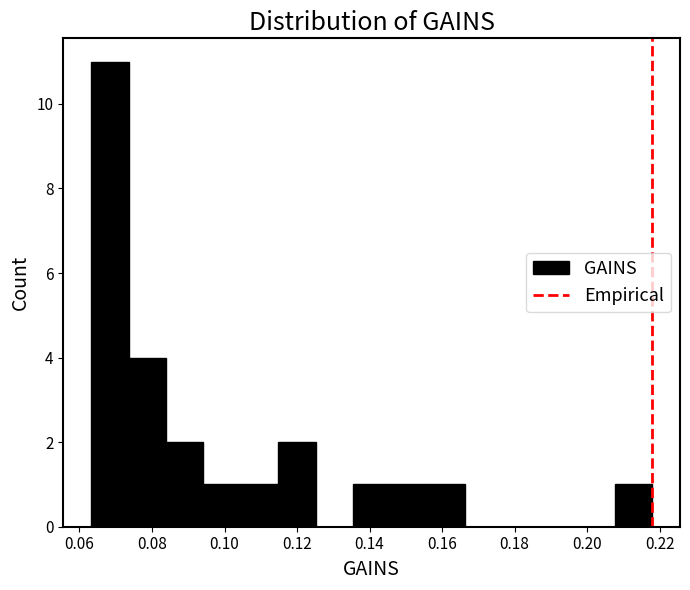

Reading left to right, transcribe this chart: for each bar, give the range it covers on the x-axis and its height. Neither the bar edges nor the heights are printed on the chart, so give them approximately, as read against the axes.

0.064 to 0.074: 11
0.074 to 0.084: 4
0.084 to 0.094: 2
0.094 to 0.104: 1
0.104 to 0.114: 1
0.114 to 0.126: 2
0.126 to 0.136: 0
0.136 to 0.146: 1
0.146 to 0.156: 1
0.156 to 0.166: 1
0.166 to 0.176: 0
0.176 to 0.186: 0
0.186 to 0.198: 0
0.198 to 0.208: 0
0.208 to 0.218: 1